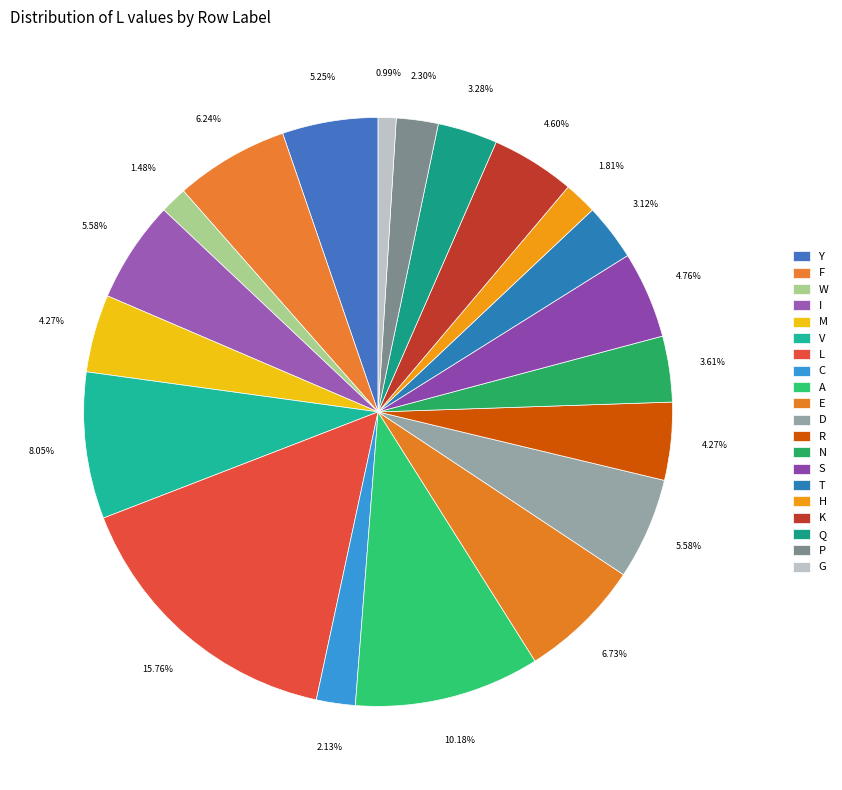

Count the number of slices in the pie.

20